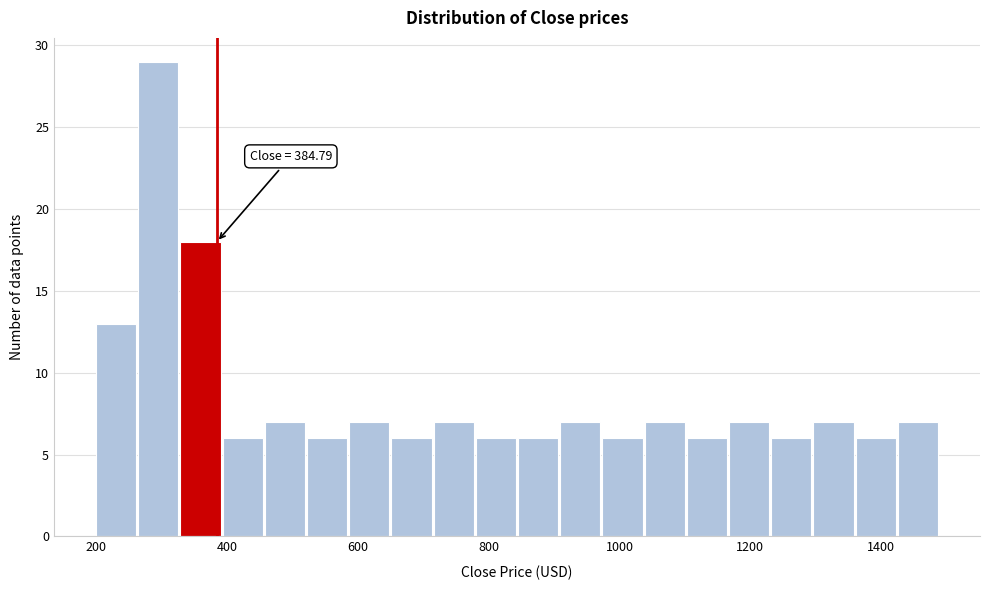

Around what value on the x-axis is the tallest bar? Give the approximate position of its centre, as read against the axis.

300